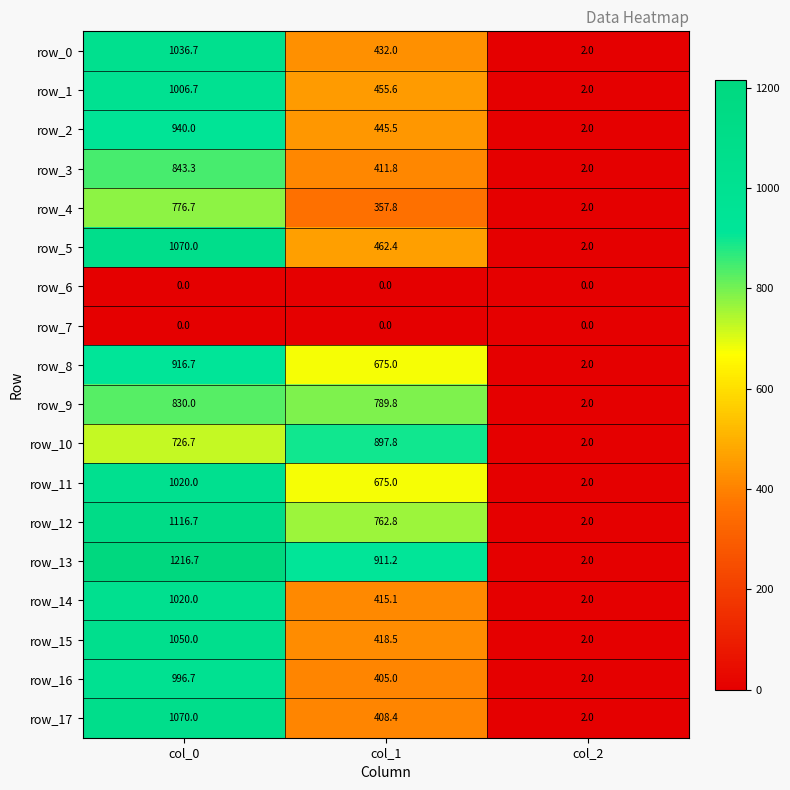

At which label does row_13 reach its peak?

col_0